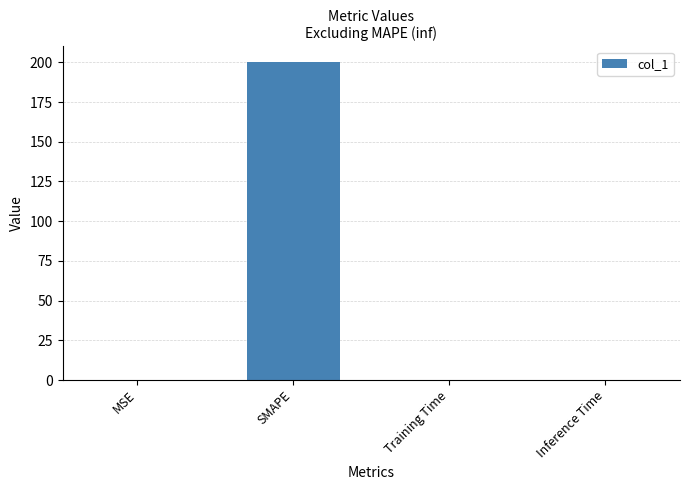

What is the maximum value shown in the chart?

200.0